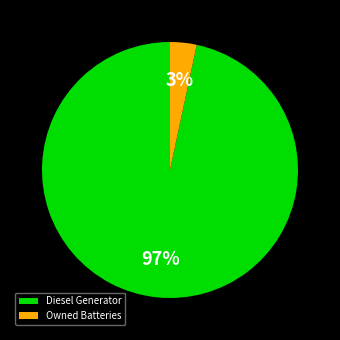

To the nearest percent, what is the average slice percentage?

50%